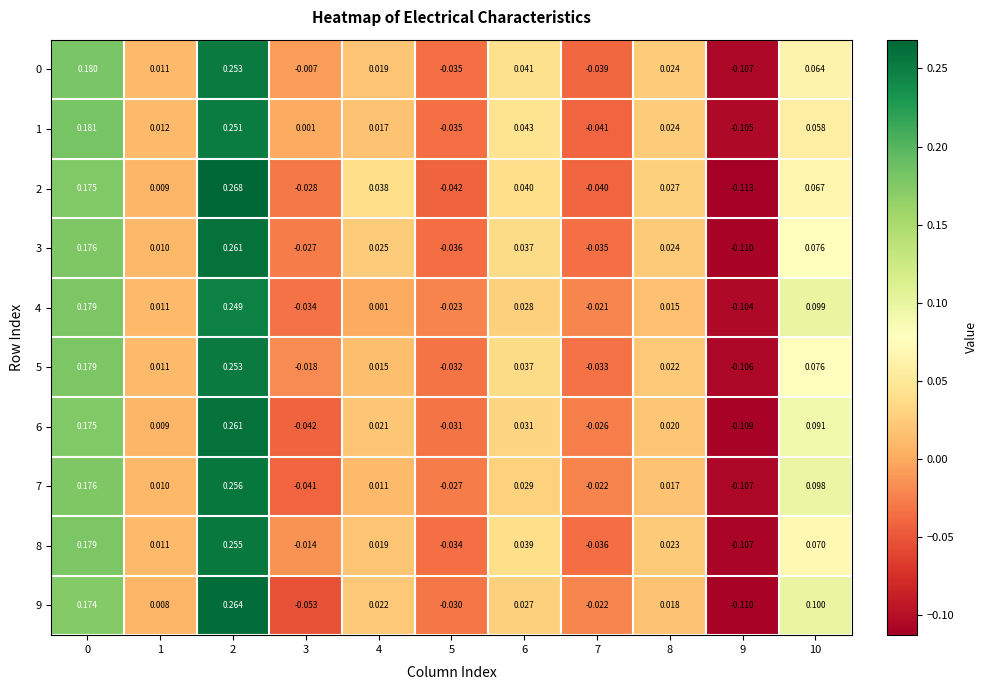

Is the value of 6 at 2 greater than the value of 5 at 7?

Yes